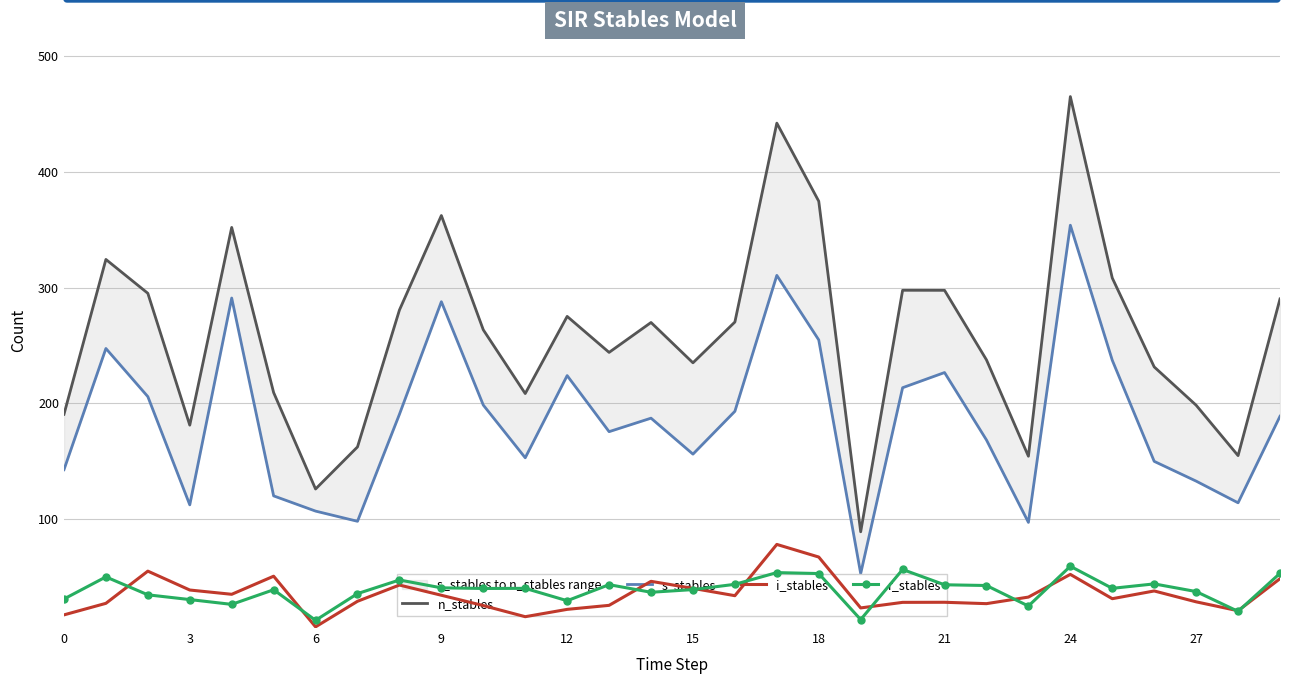

Rank the series at 9 from highest to lowest value.

n_stables, s_stables, r_stables, i_stables